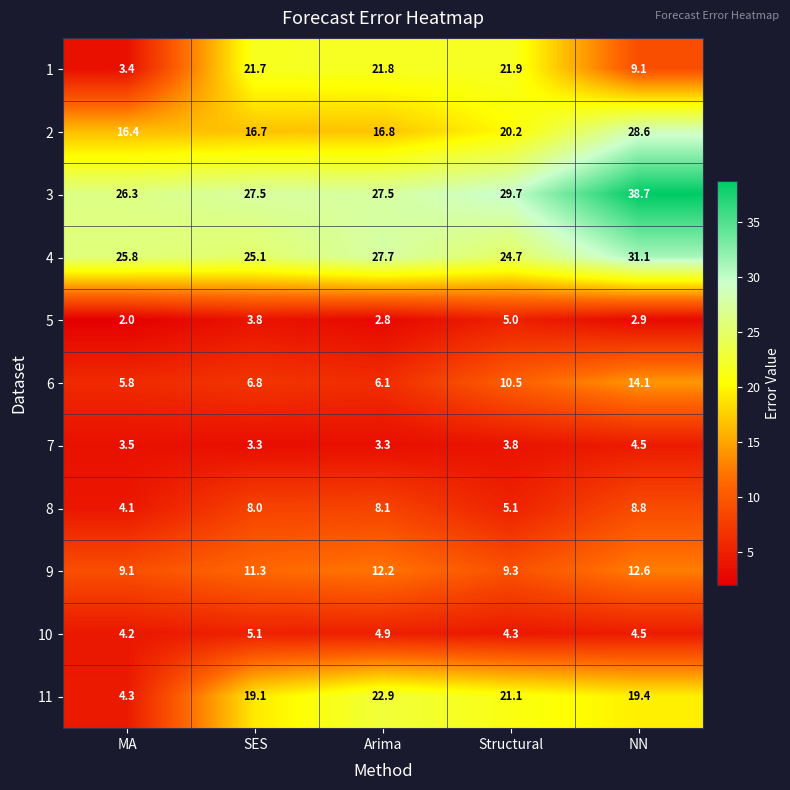

True or false: 4 has a value of 25.8 at MA.

True